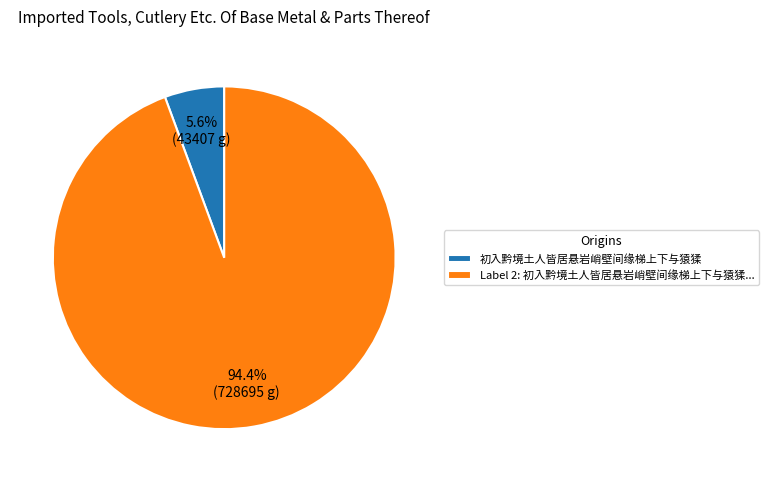

Does 初入黔境土人皆居悬岩峭壁间缘梯上下与猿猱 account for over 50% of the chart?

No